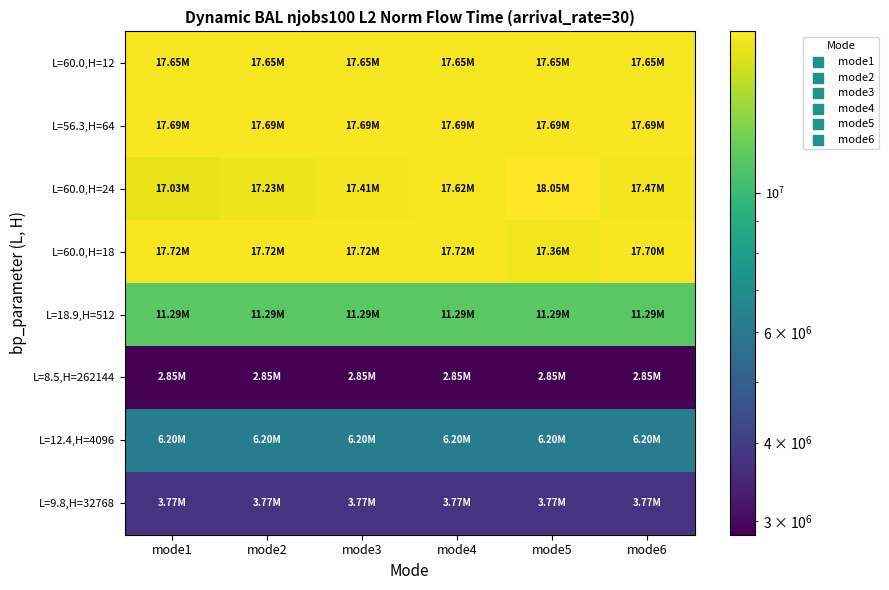

Count the number of data series in this chart.

8